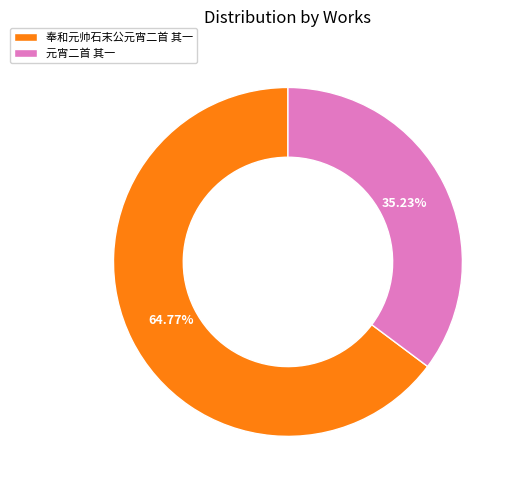

Which slice represents more than half of the pie?

奉和元帅石末公元宵二首 其一